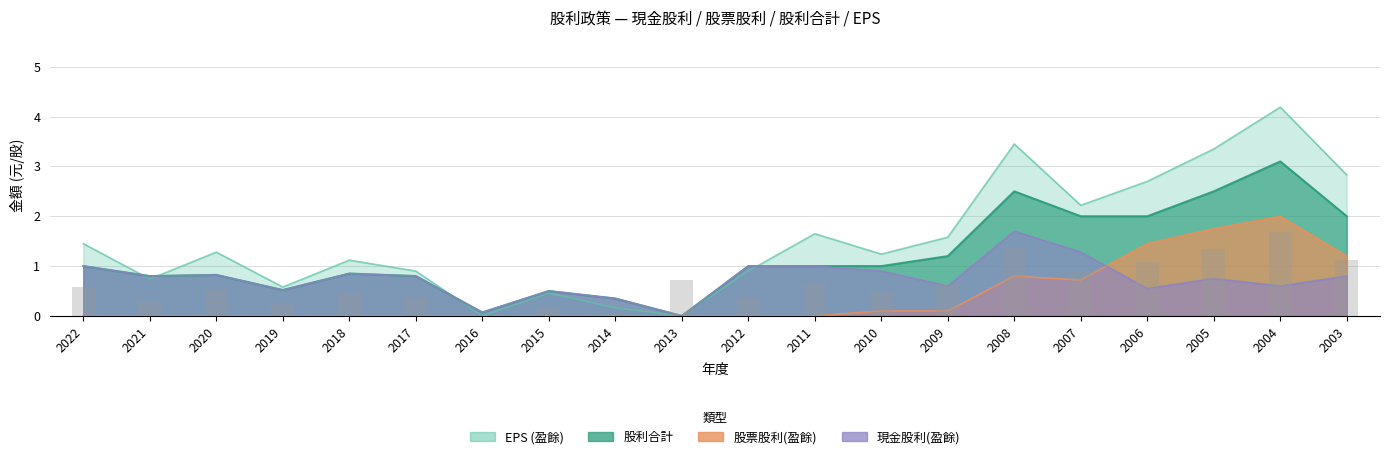

At which label does 股利合計 first exceed 1?

2009